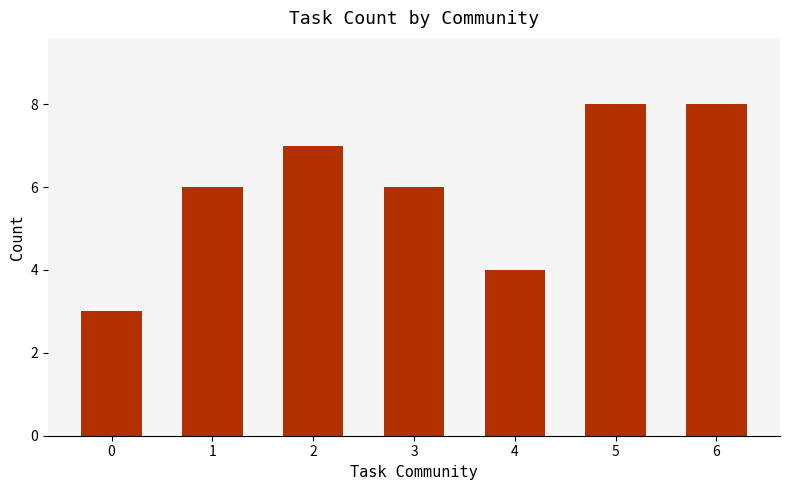

What value does the data have at 1?

6